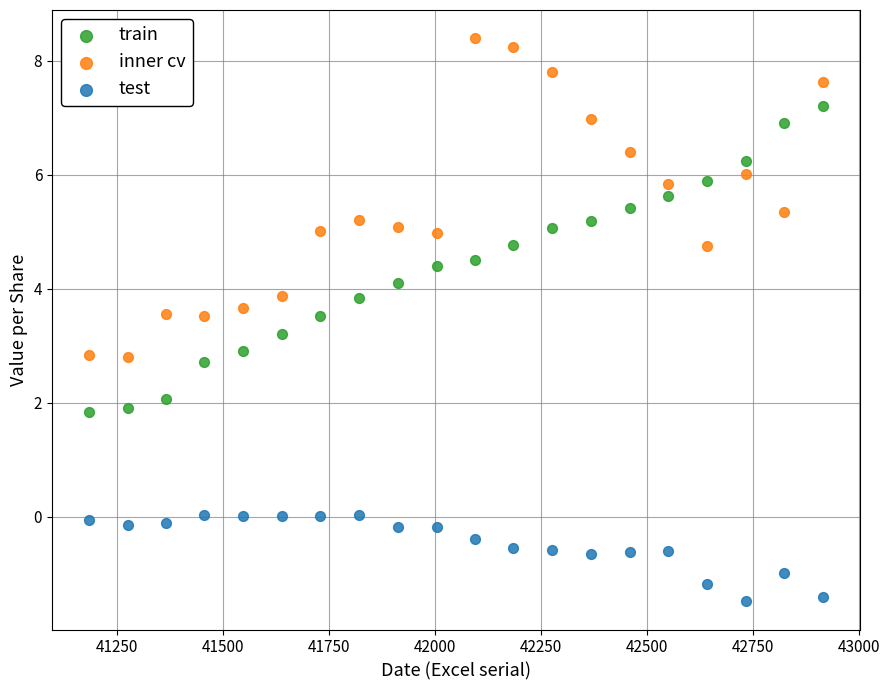

Which series reaches the maximum Y coordinate?

inner cv